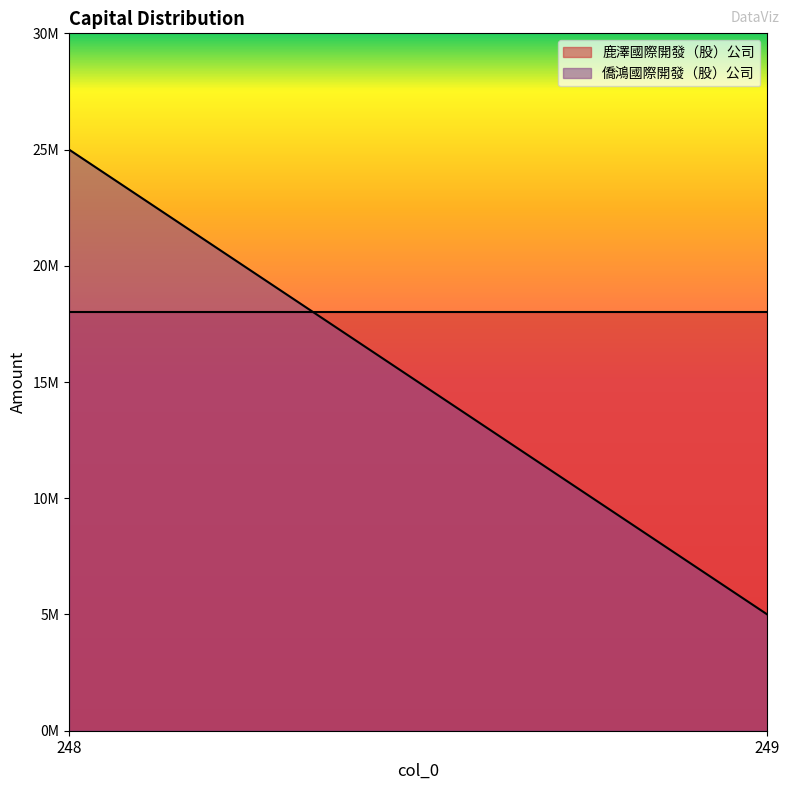

Which series has the largest range (max minus min)?

僑鴻國際開發（股）公司